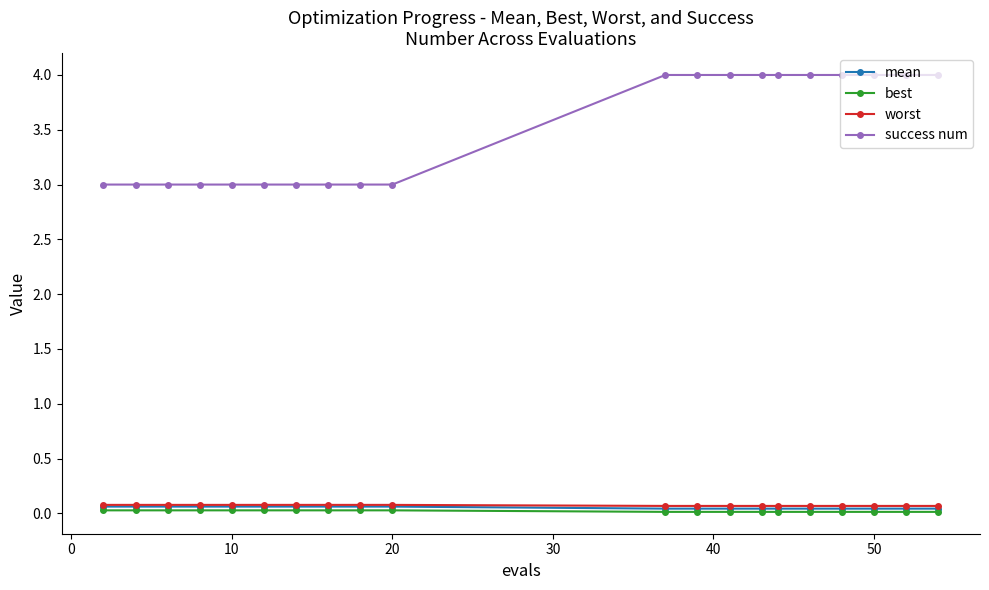

True or false: success num and worst cross at least once.

False